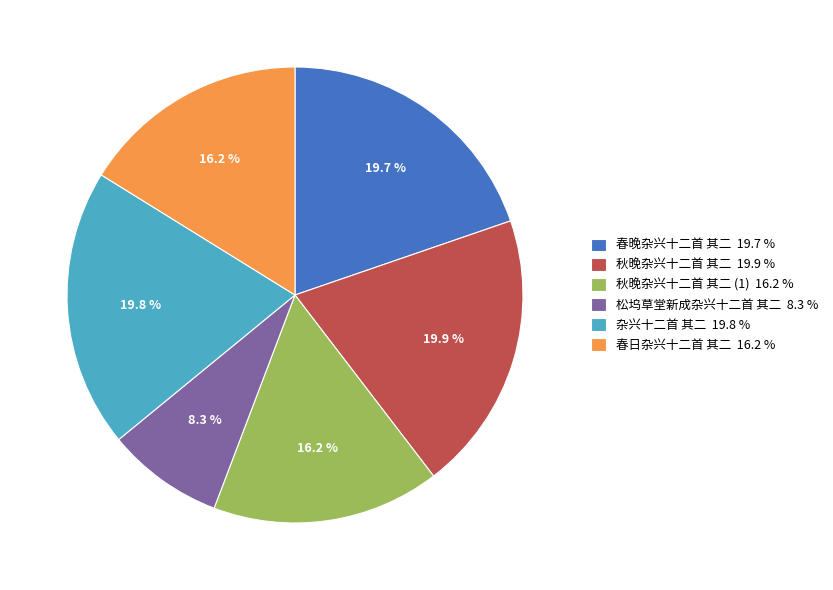

What percentage is NOT represented by 松坞草堂新成杂兴十二首 其二 8.3 %?

91.7%